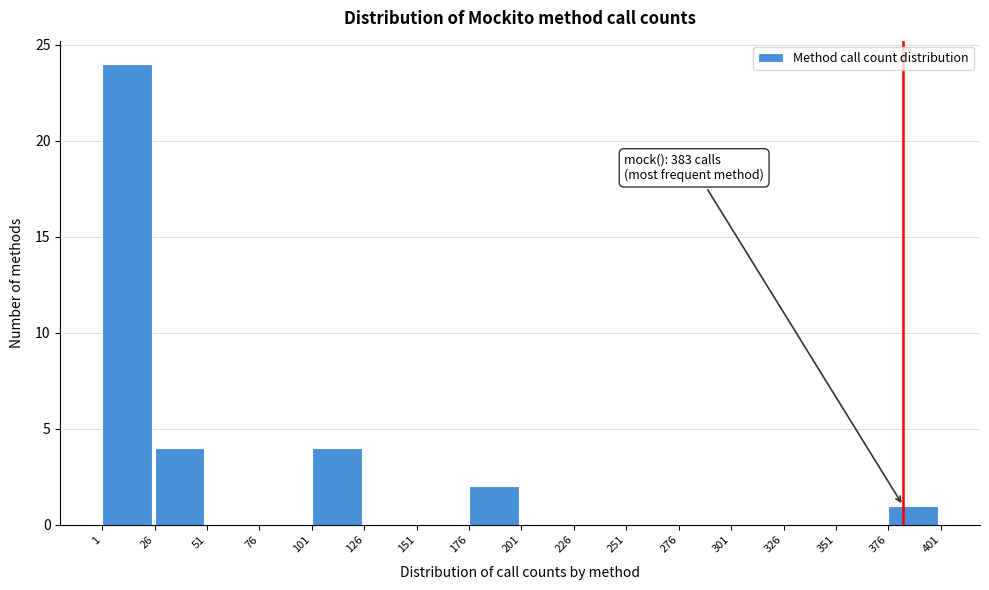

Reading right to left, what are all the values shown in this chart?

376=1	351=0	326=0	301=0	276=0	251=0	226=0	201=0	176=2	151=0	126=0	101=4	76=0	51=0	26=4	1=24